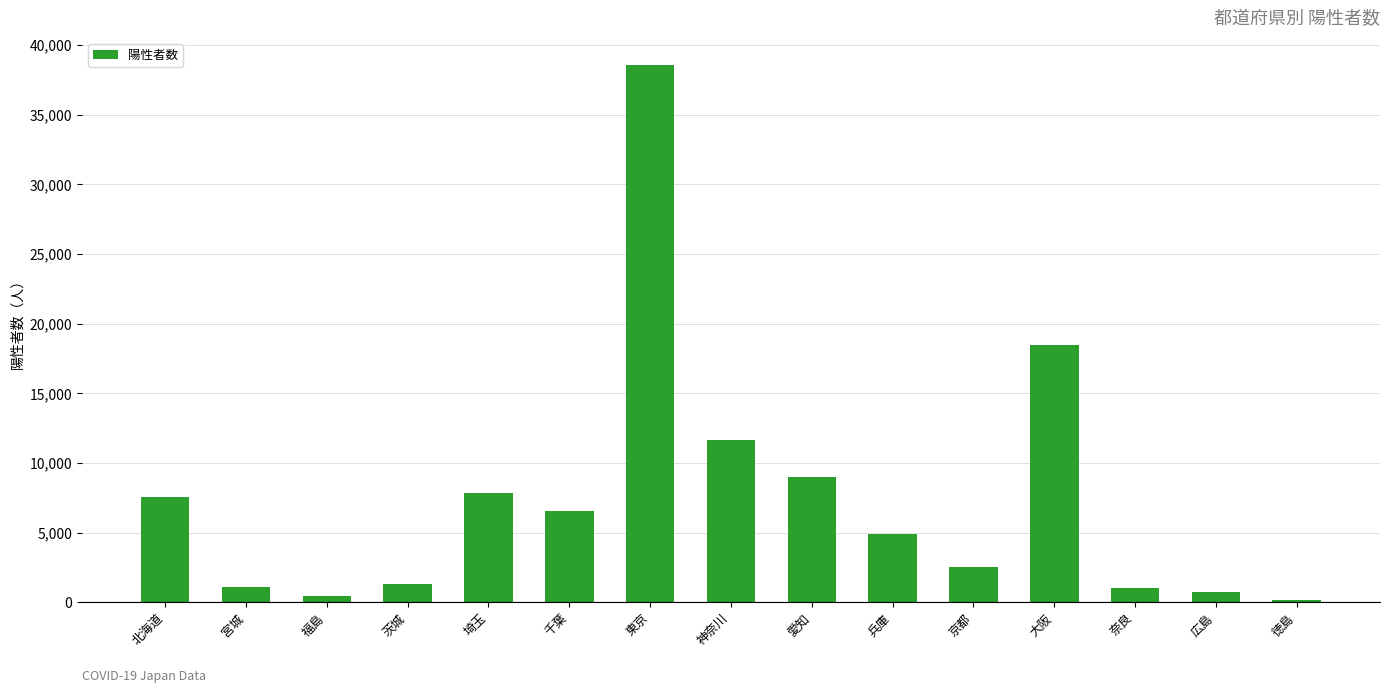

At which label does the data first exceed 4928?

北海道